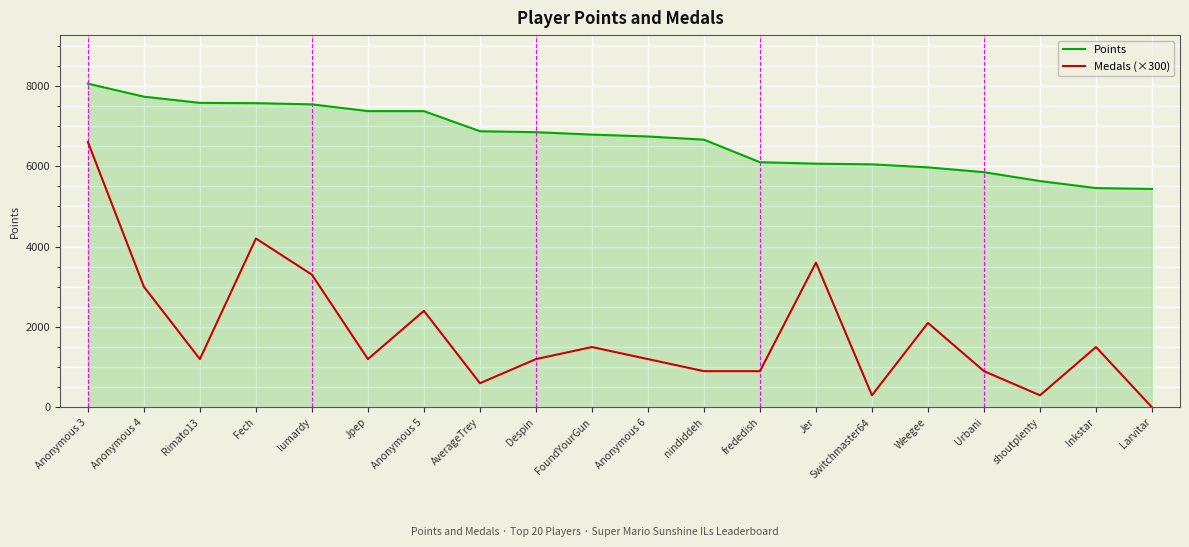

What is the difference between the highest and lowest values at nindiddeh?

5759